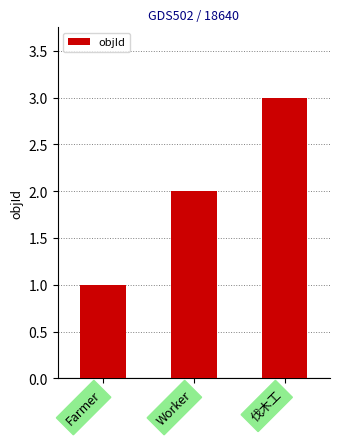

Rank the categories by value from highest to lowest.

伐木工, Worker, Farmer